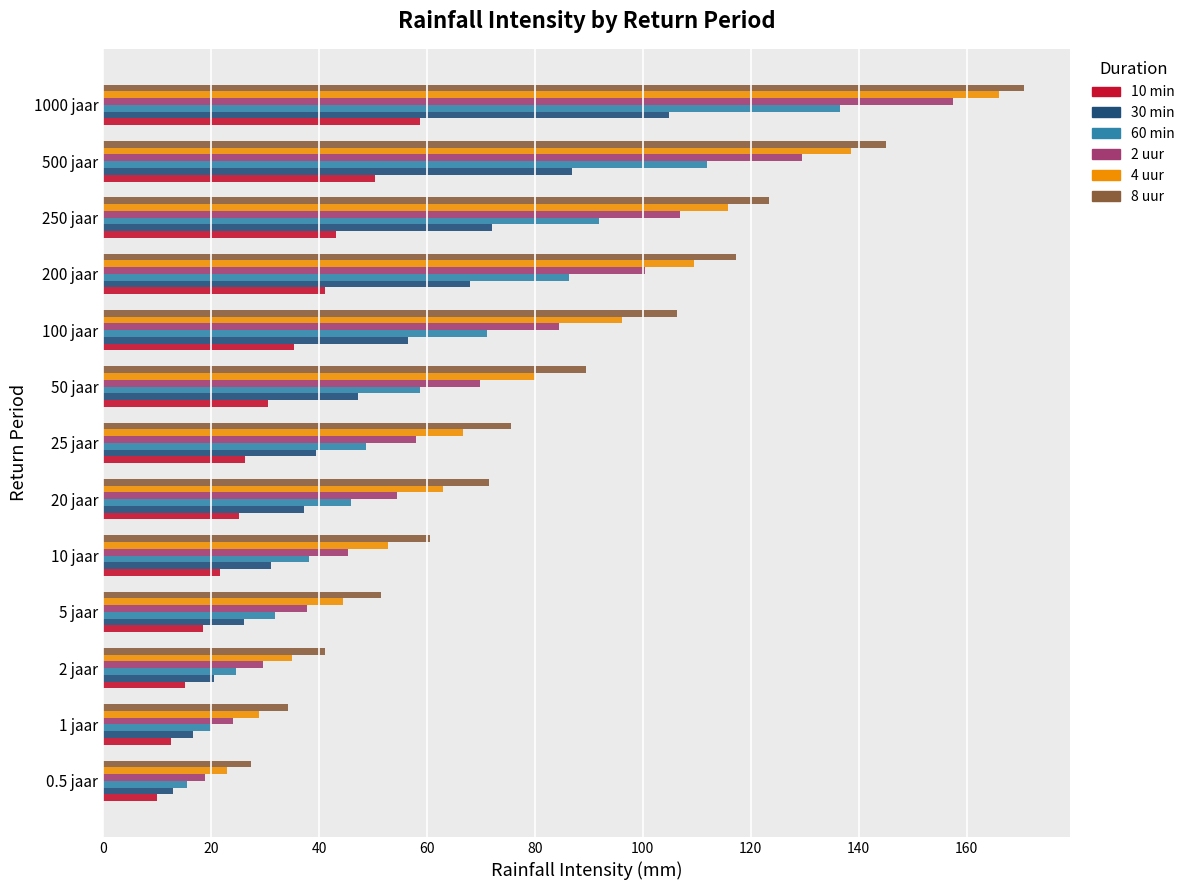

Between 100 jaar and 500 jaar, which series saw the biggest shift?

2 uur